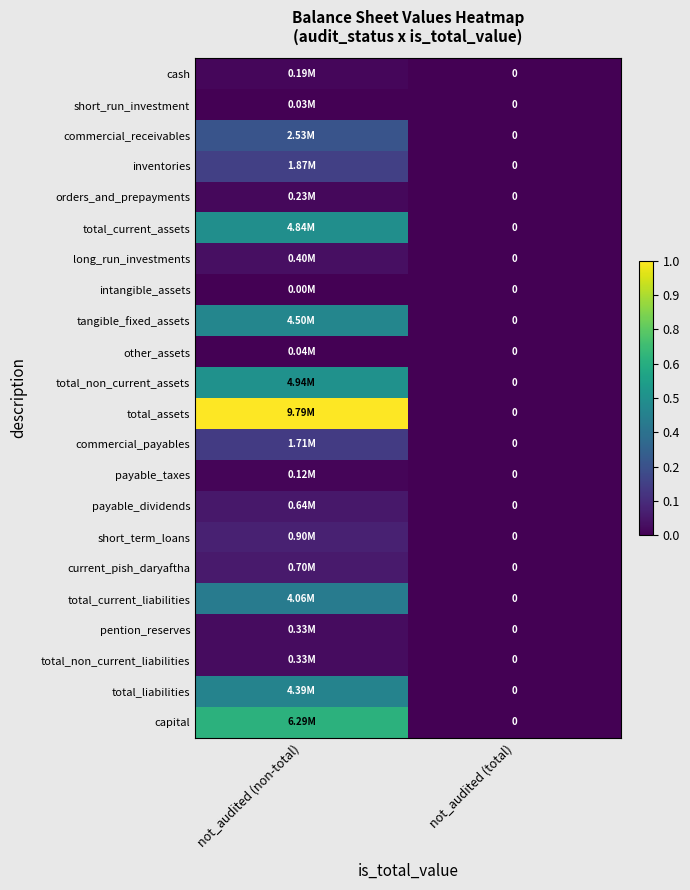

List the labels in order of inventories value, largest first.

not_audited (non-total), not_audited (total)